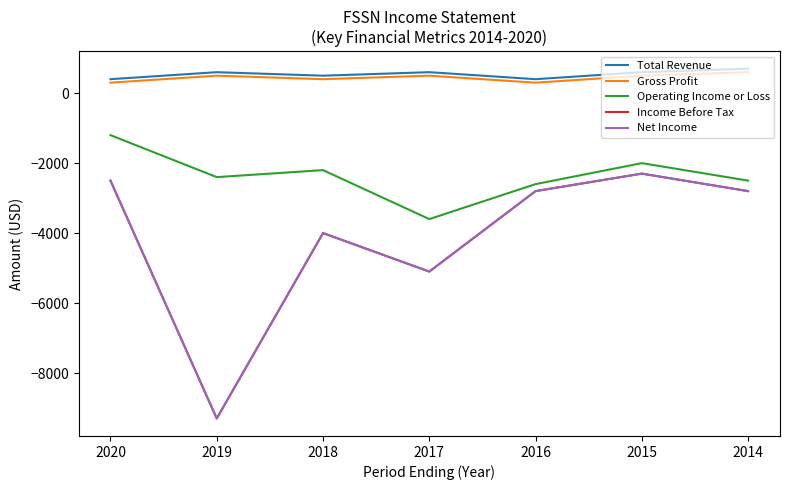

Does the chart have visible grid lines?

No